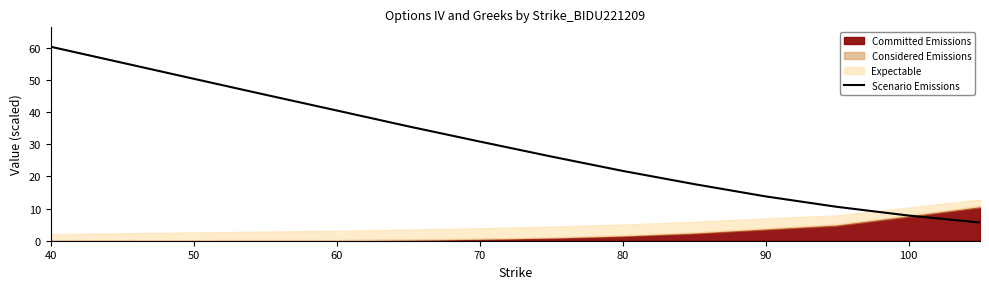

What is the difference between the maximum and minimum values?

54.6